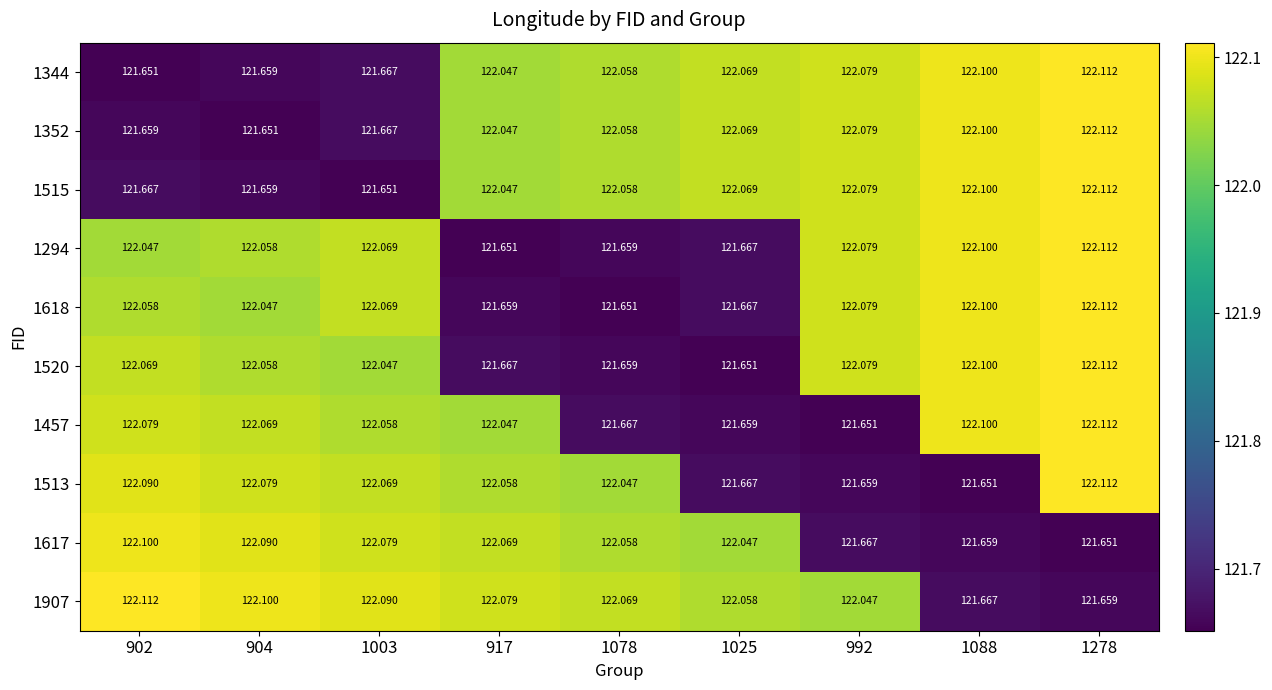

Is the value of 1344 at 1025 greater than the value of 1352 at 1078?

Yes